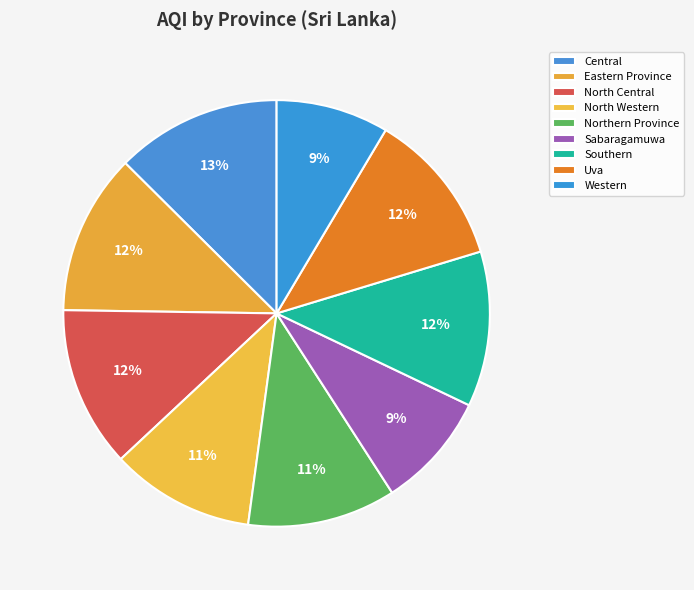

How much of the chart is everything except Sabaragamuwa?

91.2%